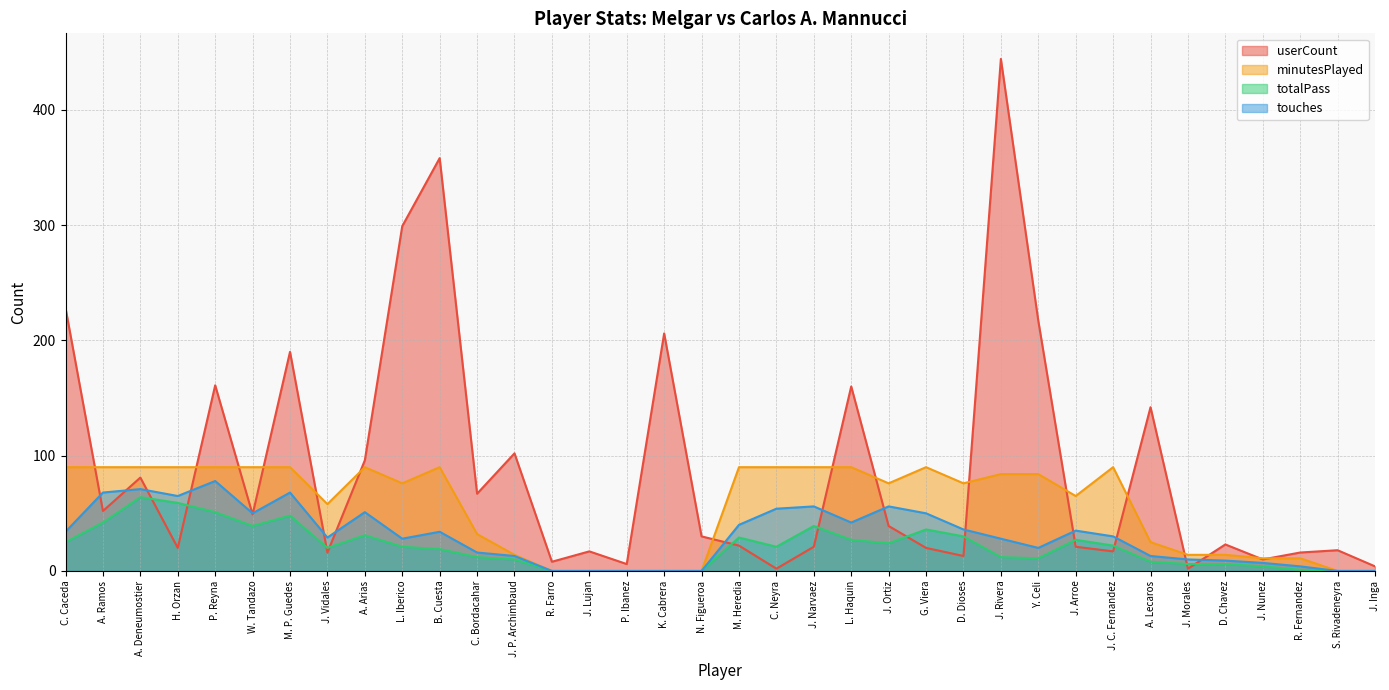

Rank the series by their maximum value, from lowest to highest.

totalPass, touches, minutesPlayed, userCount